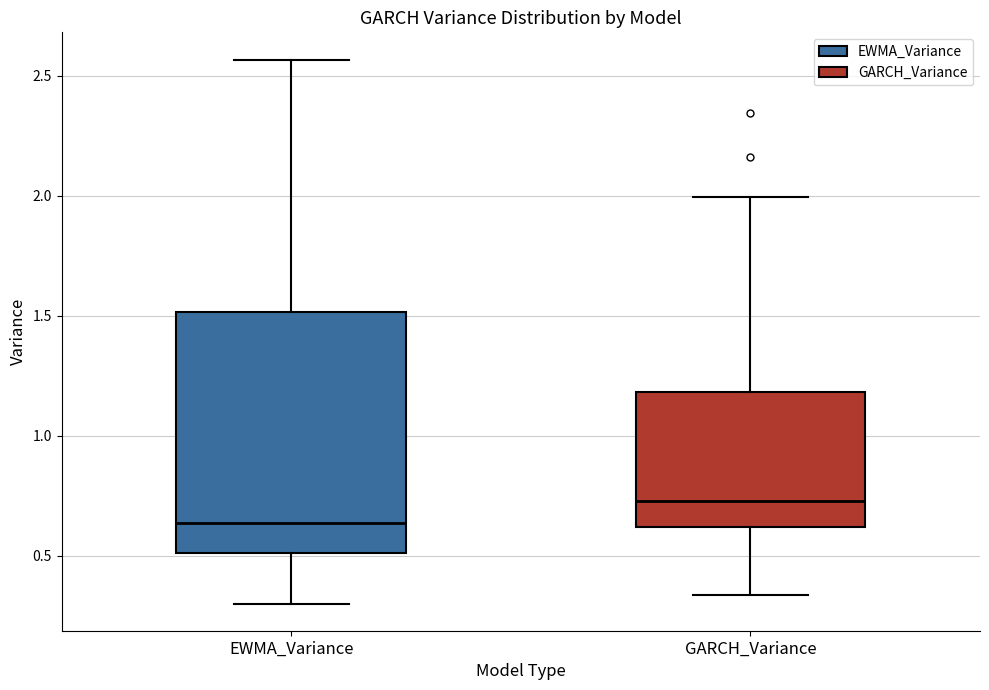

Reading left to right, read every box against the y-axis: the position of its median line, the range the box covers, and the ends of its whiskers. The values are not printed on the chart, so give them approximately, as read against the axis.

EWMA_Variance: median 0.65, box 0.50 to 1.50, whiskers 0.30 to 2.55
GARCH_Variance: median 0.75, box 0.60 to 1.20, whiskers 0.35 to 2.00